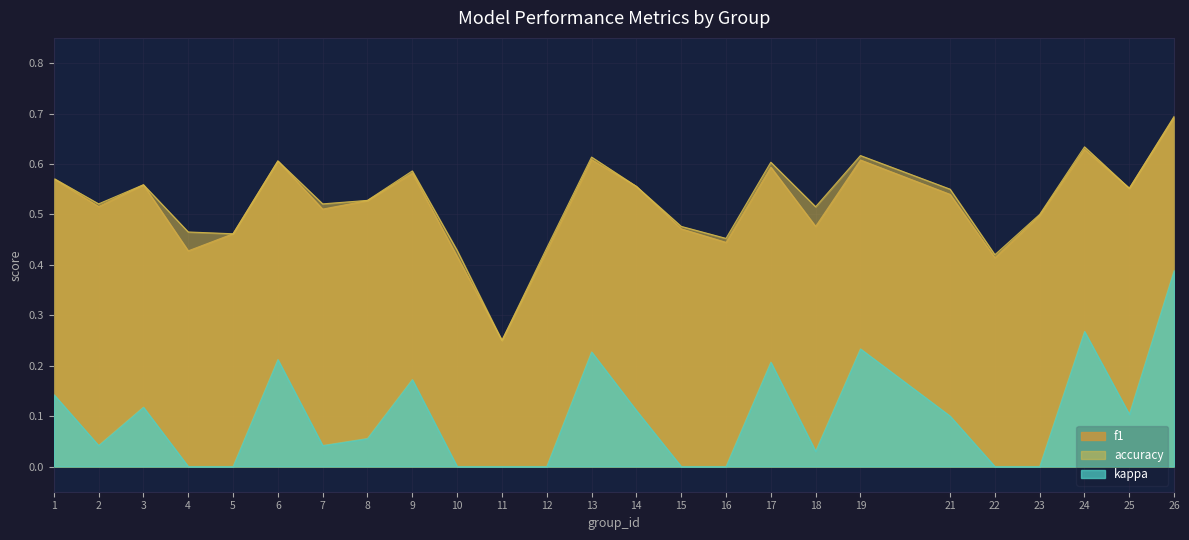

How many lines are shown in the chart?

3